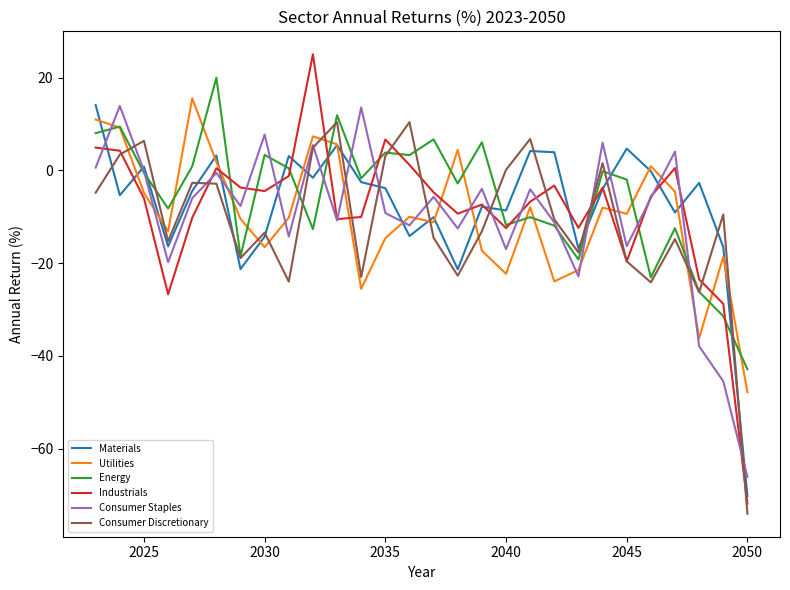

What is the smallest value displayed?

-74.0